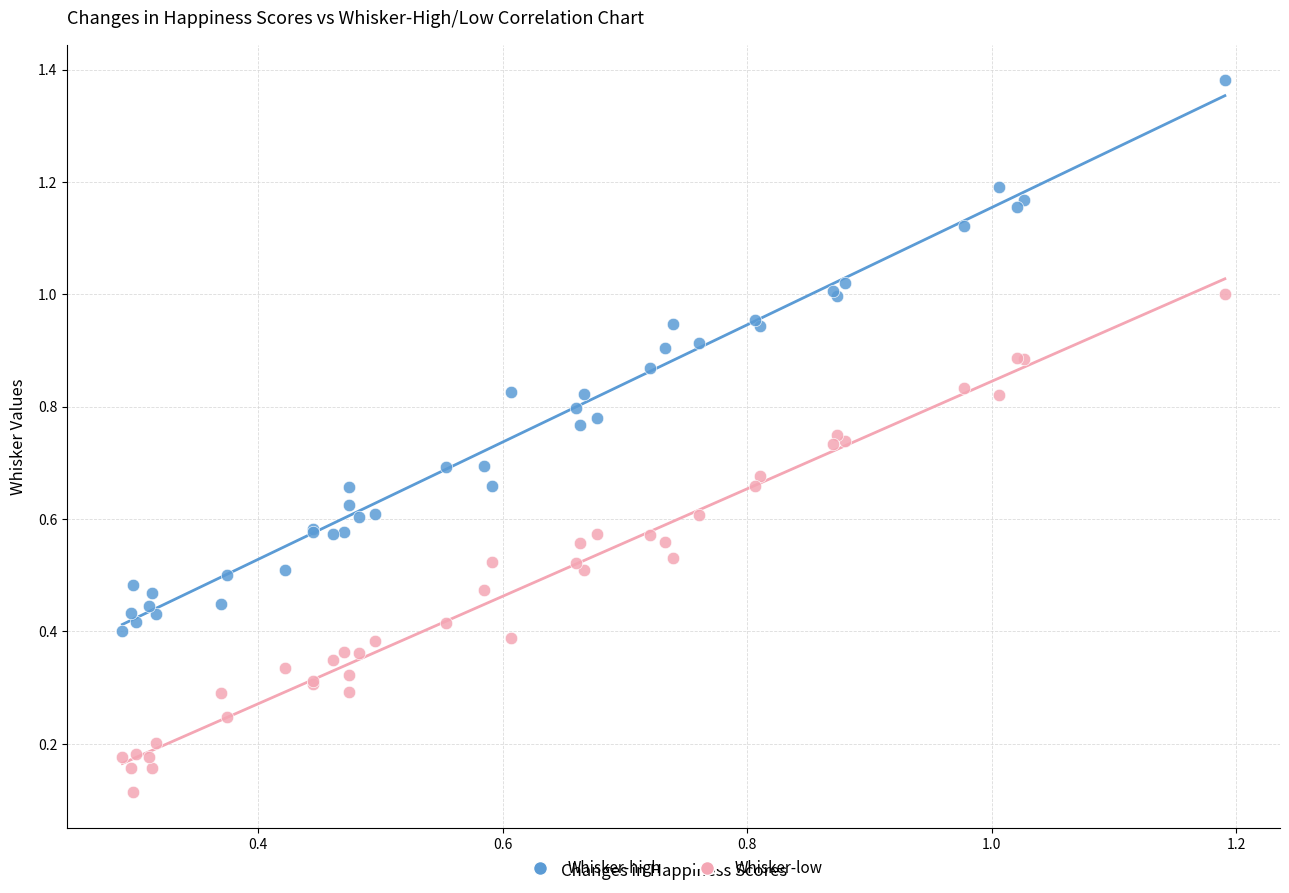

What are all the series names shown in the legend?

Whisker-high, Whisker-low